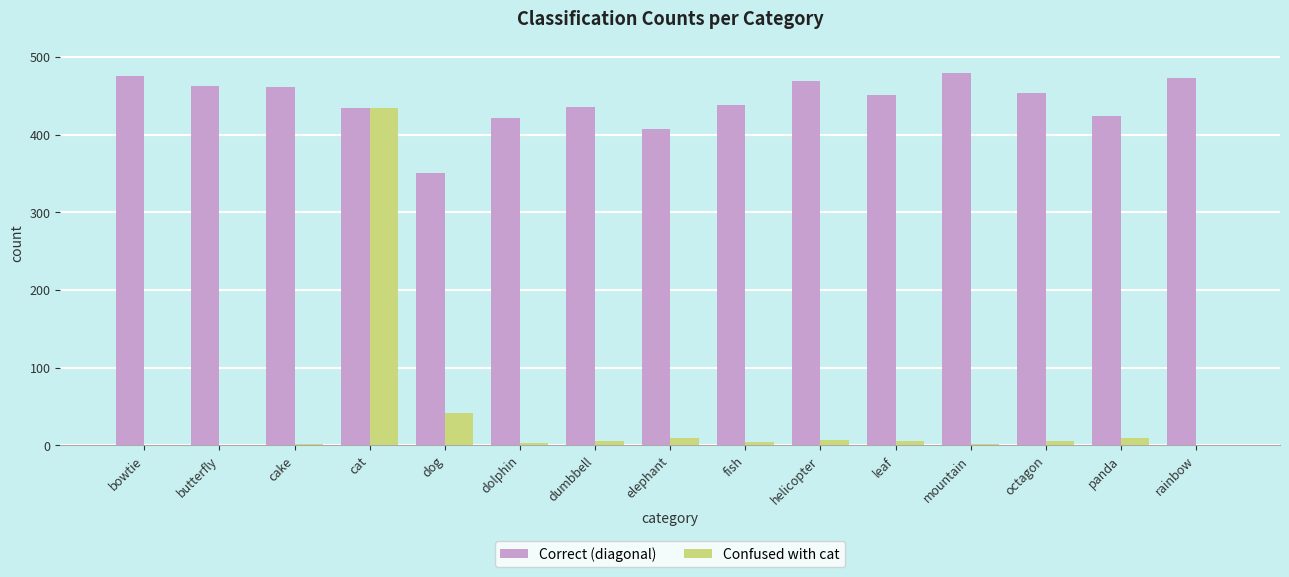

True or false: Correct (diagonal) has a value of 735 at bowtie.

False